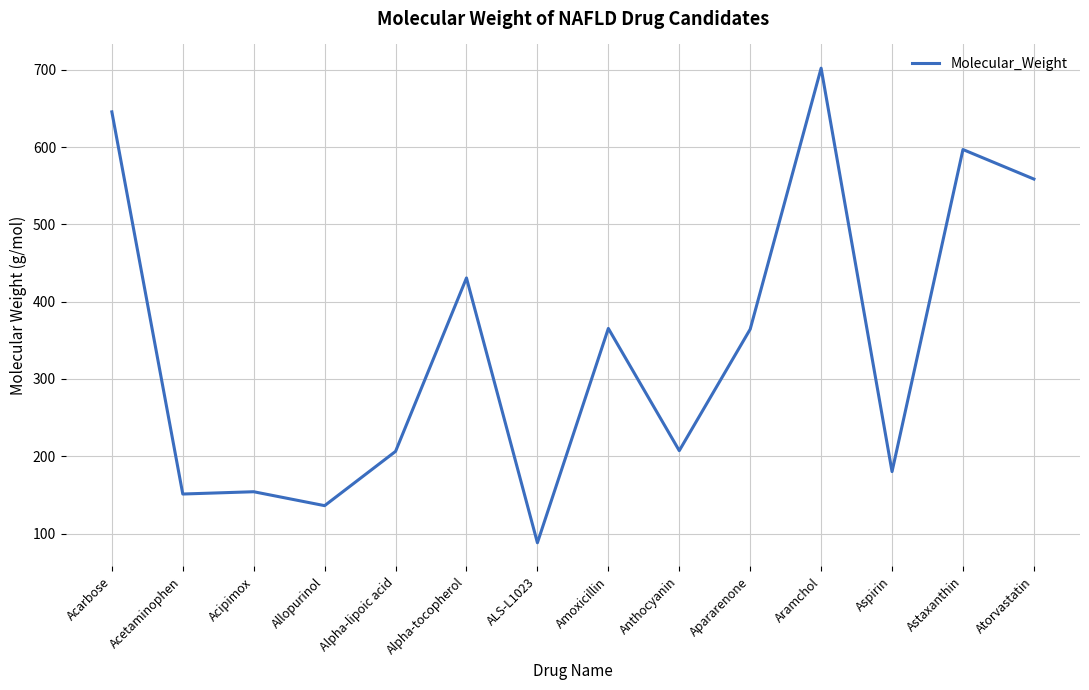

What is the difference between the maximum and minimum values?

614.0